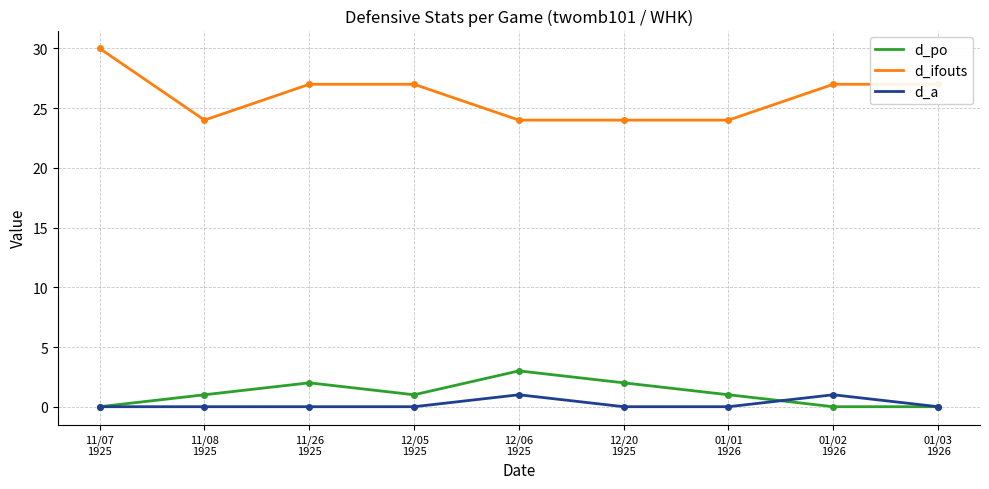

Which series has the largest range (max minus min)?

d_ifouts